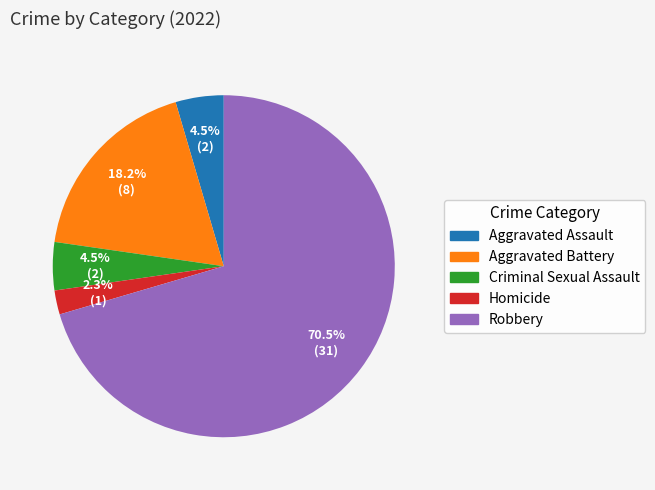

Which category has the smallest portion of the pie?

Homicide